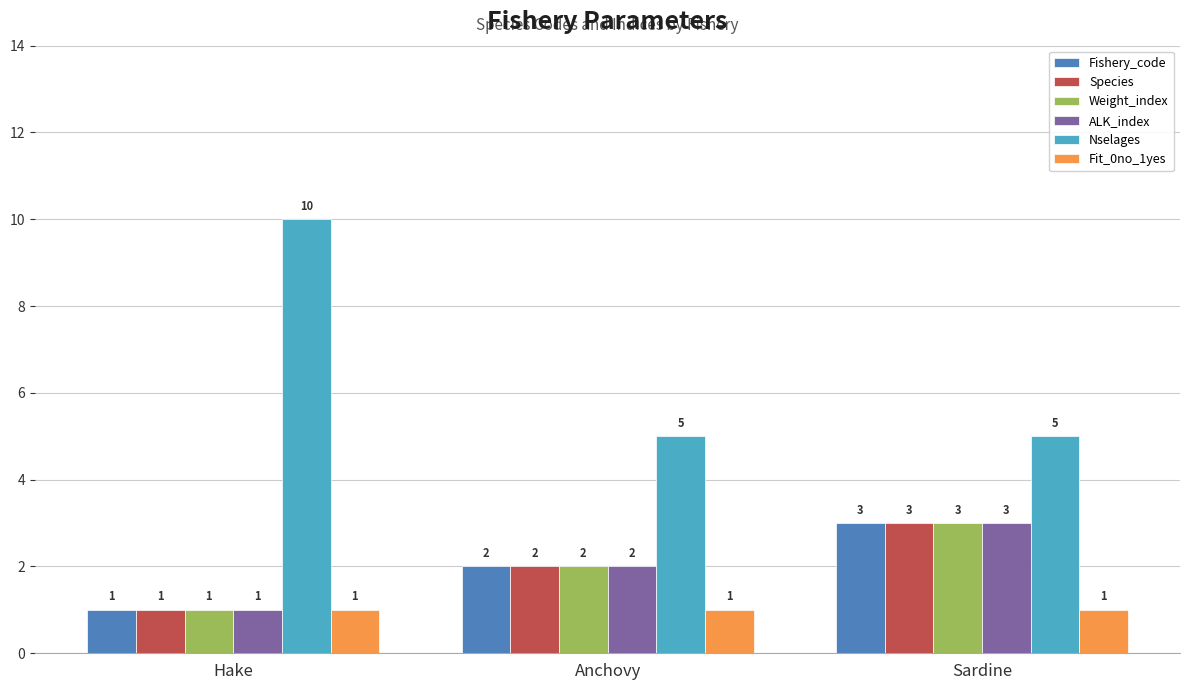

What is the minimum value for Nselages?

5